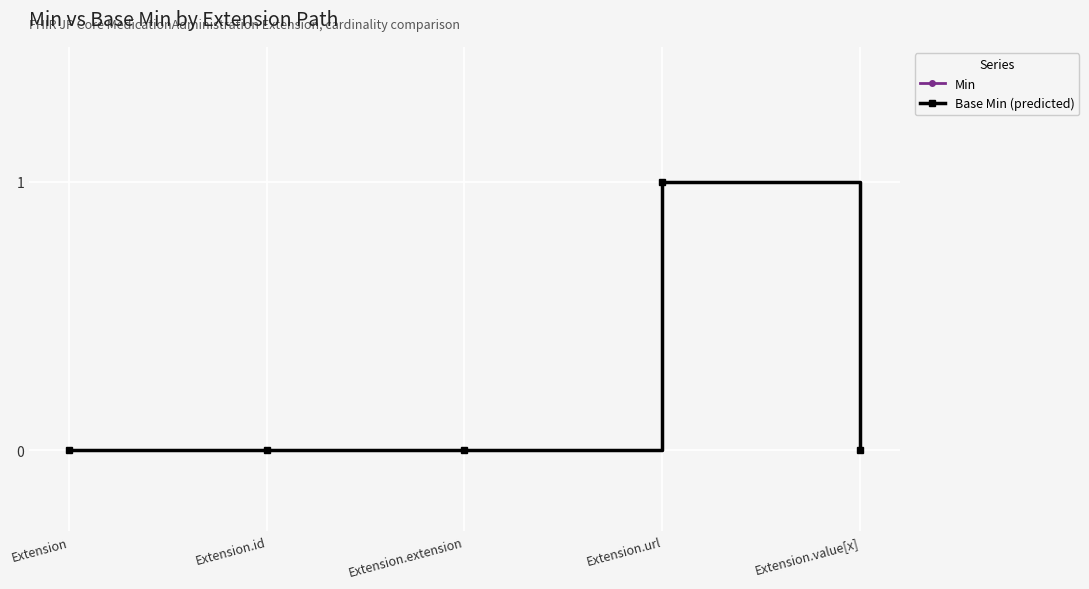

What is the difference between the maximum and minimum values in the Min series?

1